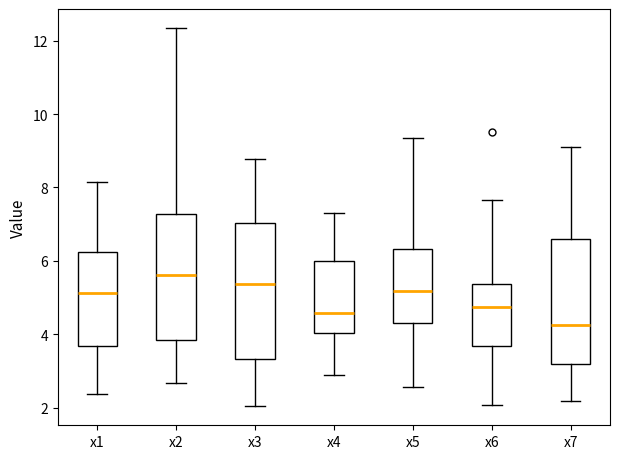

Which box has the lowest median line?

x7